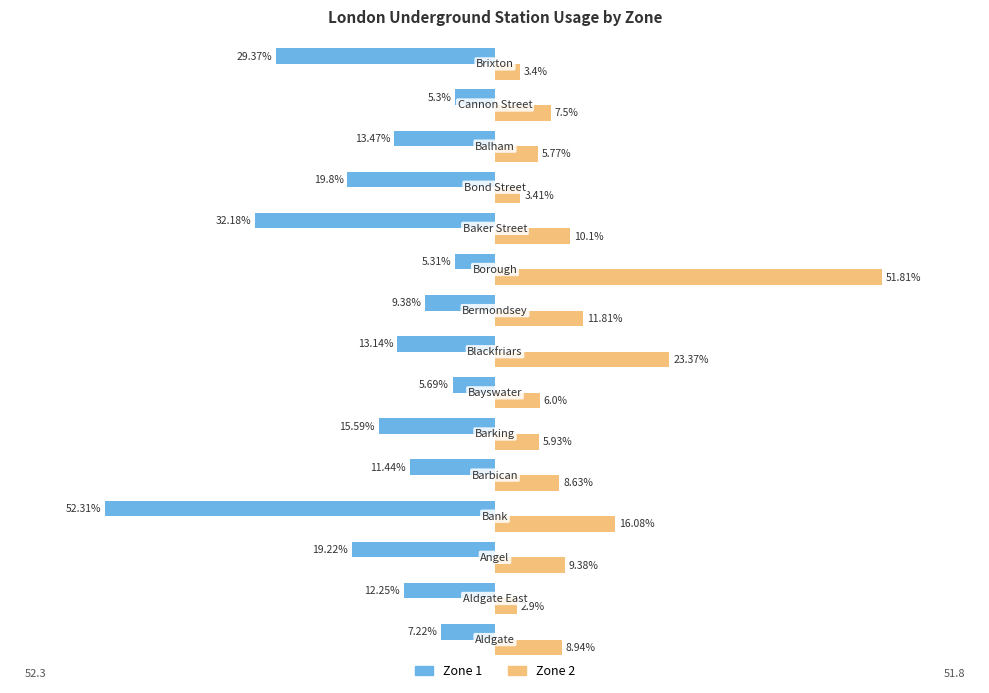

Rank the series by their average value, from highest to lowest.

Zone 2, Zone 1